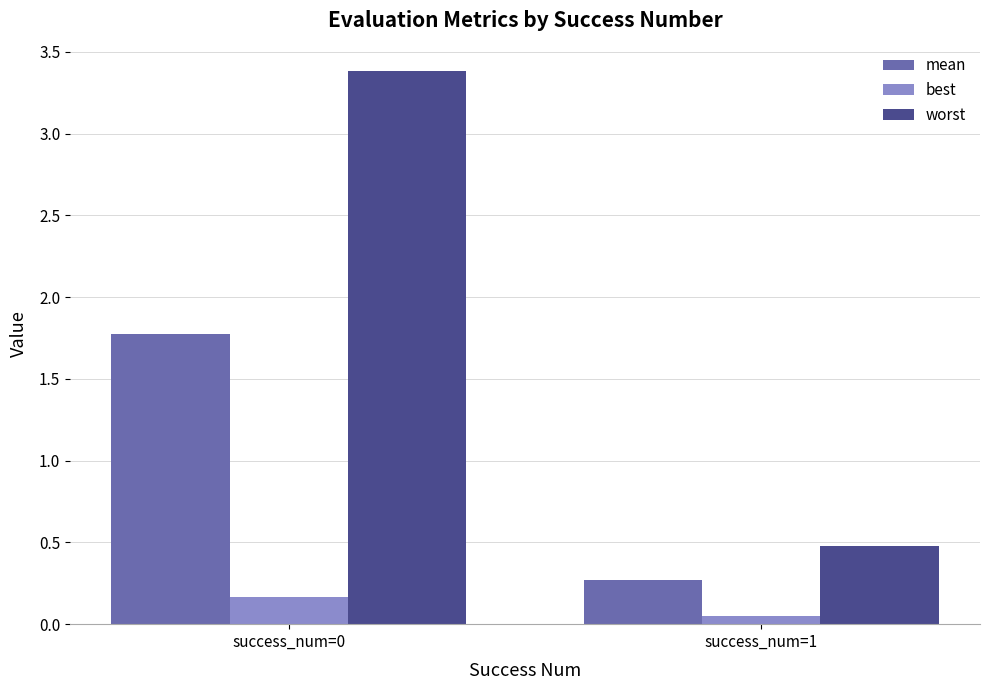

Which label corresponds to the smallest value in the chart?

success_num=1